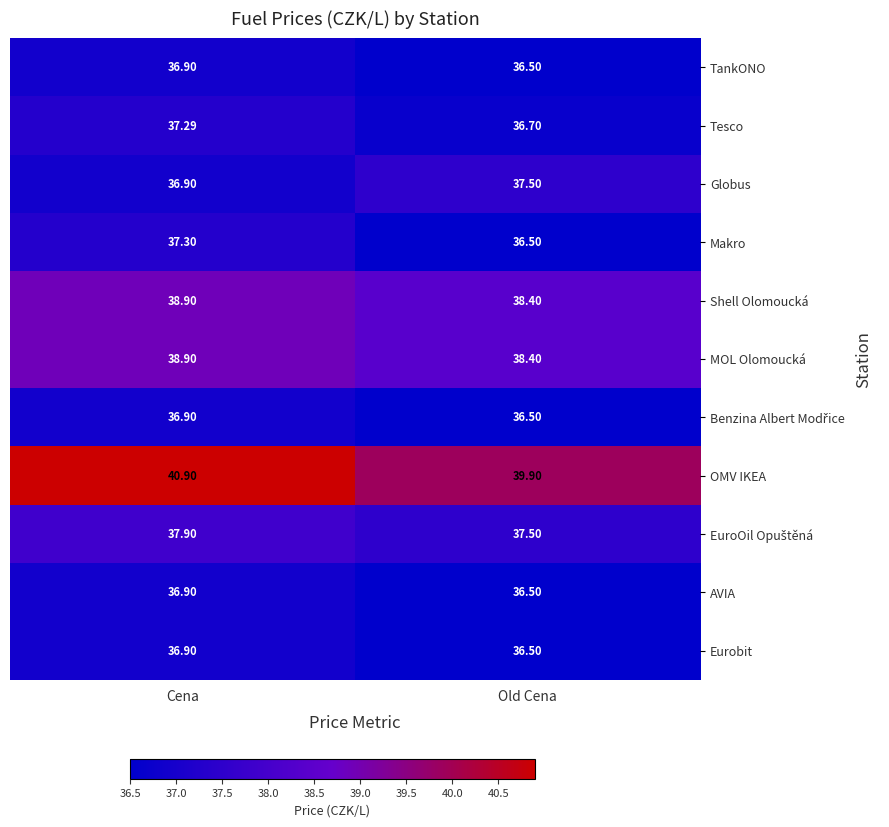

Rank the categories by Makro value from highest to lowest.

Cena, Old Cena